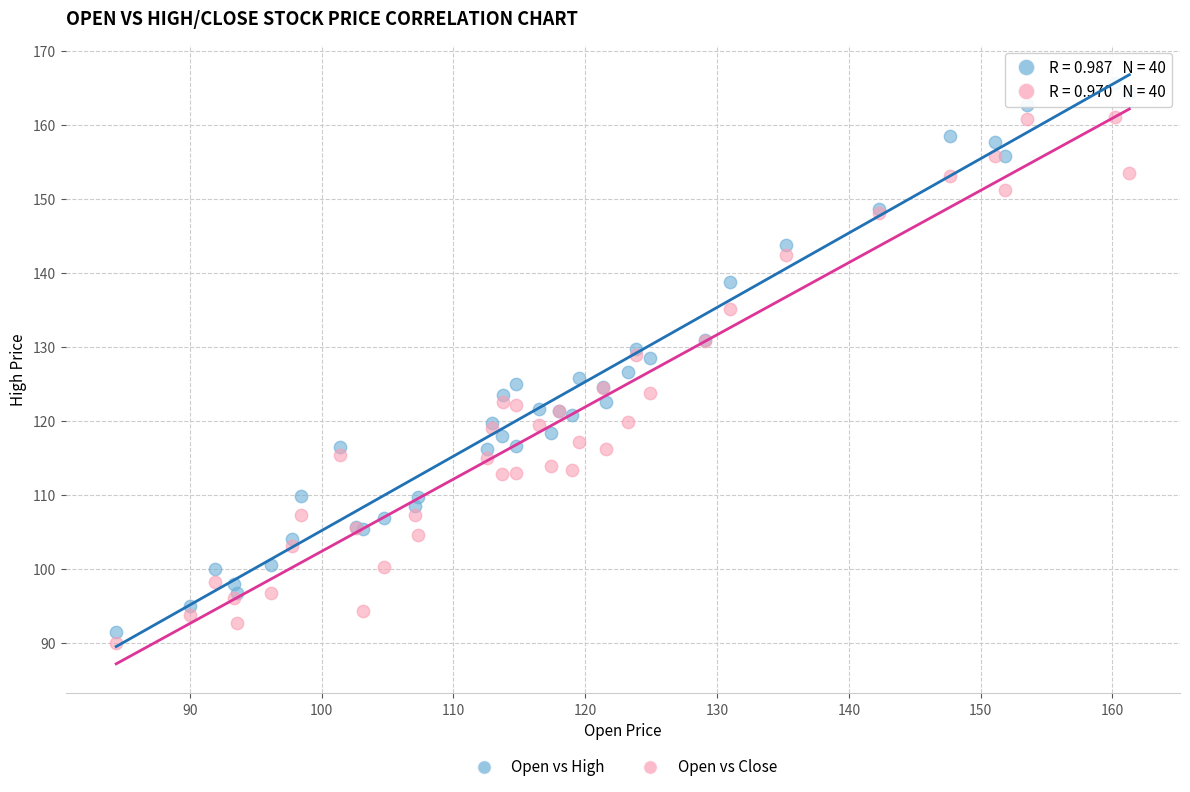

Which series contains the lowest Y value?

Open vs Close